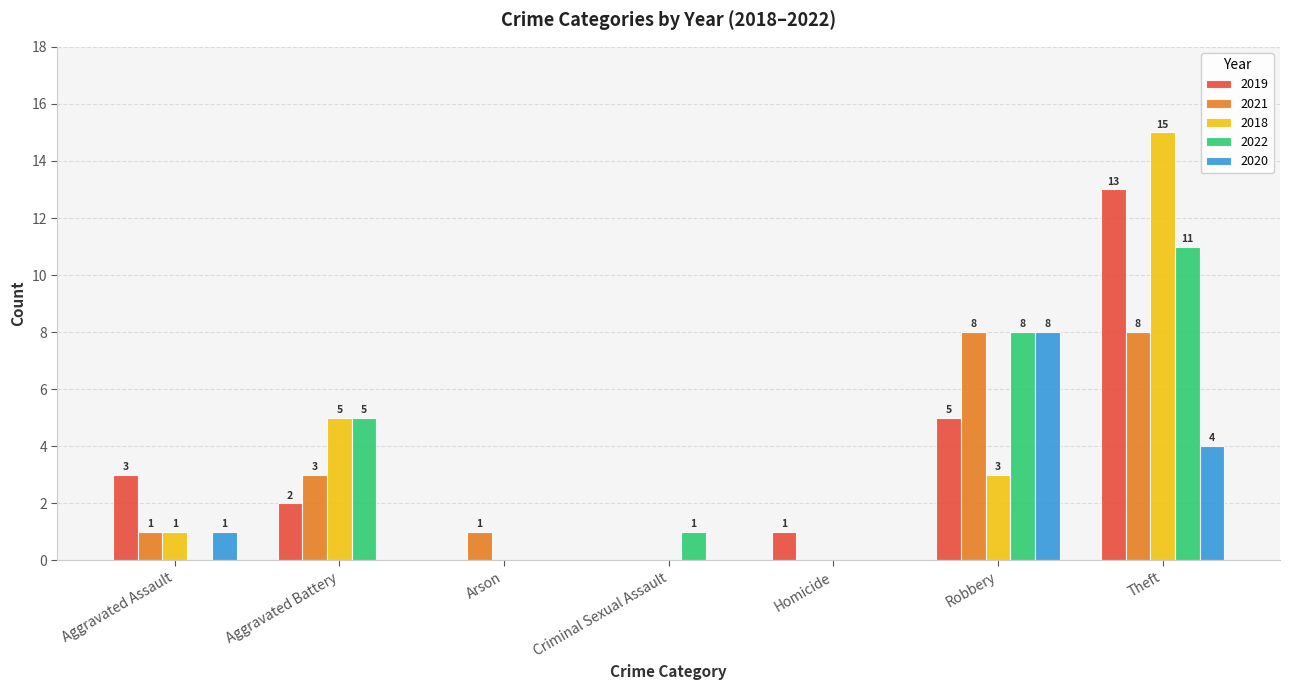

What are all the series names shown in the legend?

2019, 2021, 2018, 2022, 2020